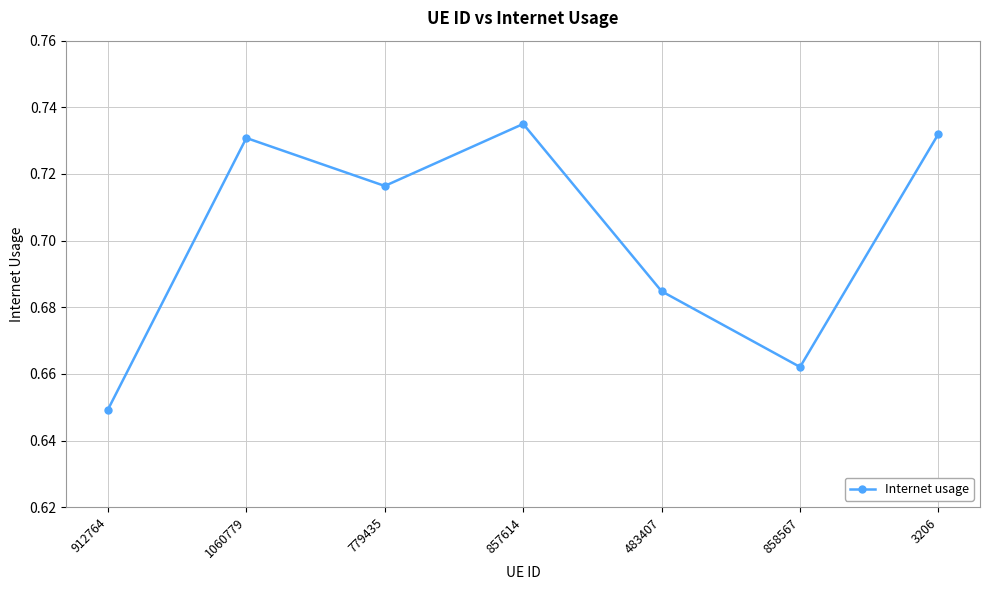

Between 857614 and 3206, which is larger?

857614